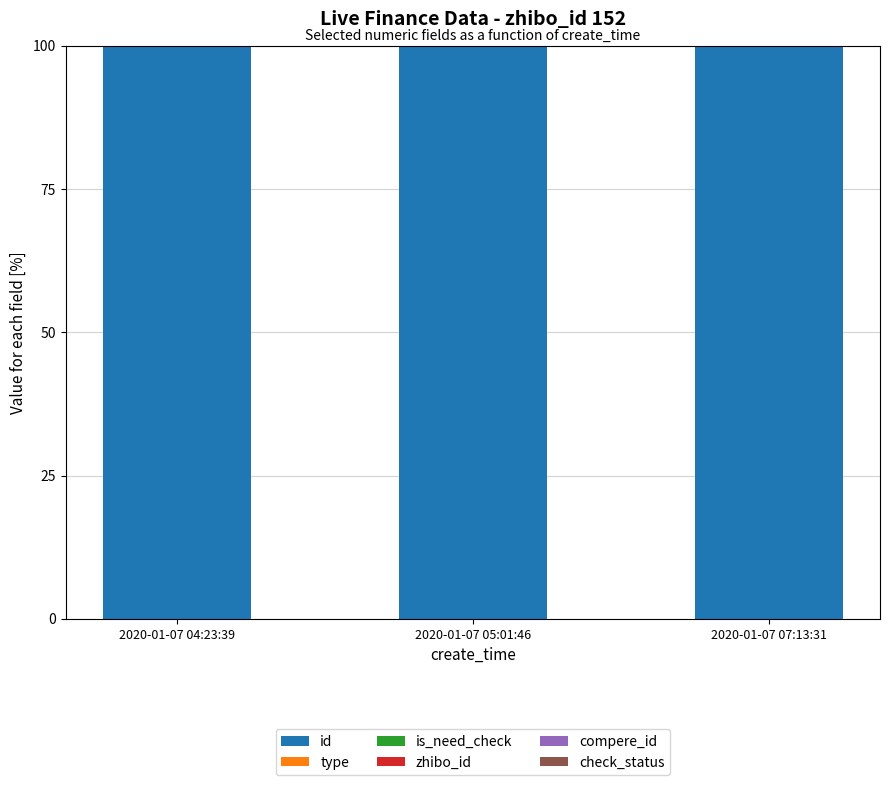

What is the maximum value for id?

100.0